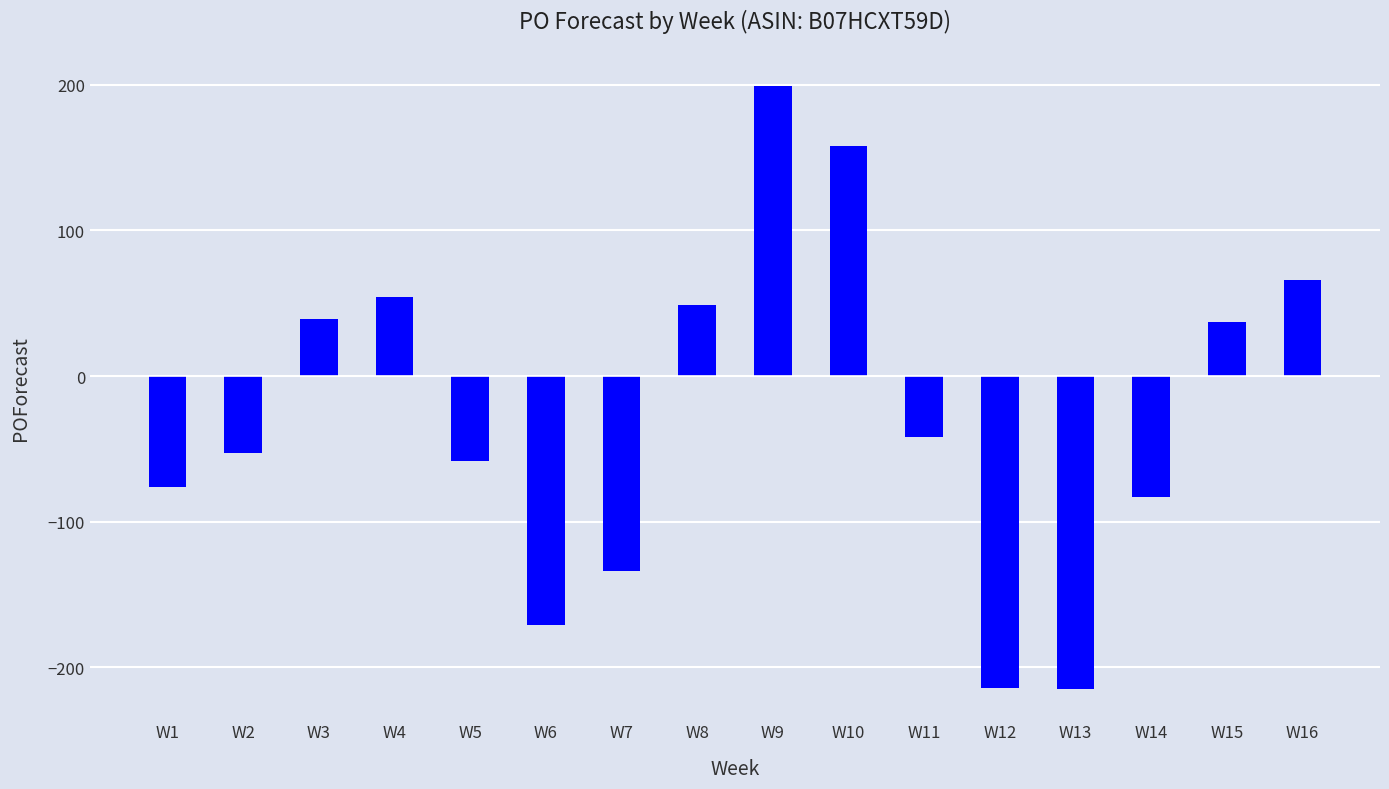

Count the number of data series in this chart.

1